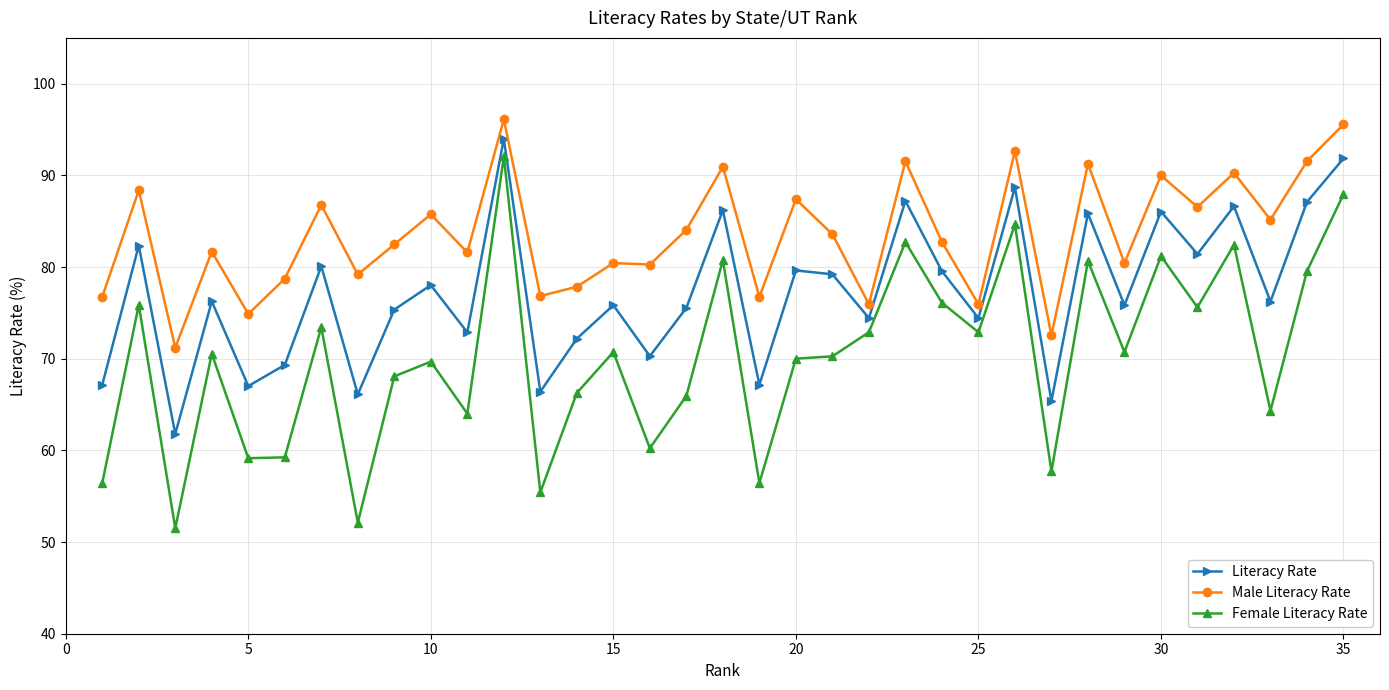

What is the average value of the Female Literacy Rate series?

70.2